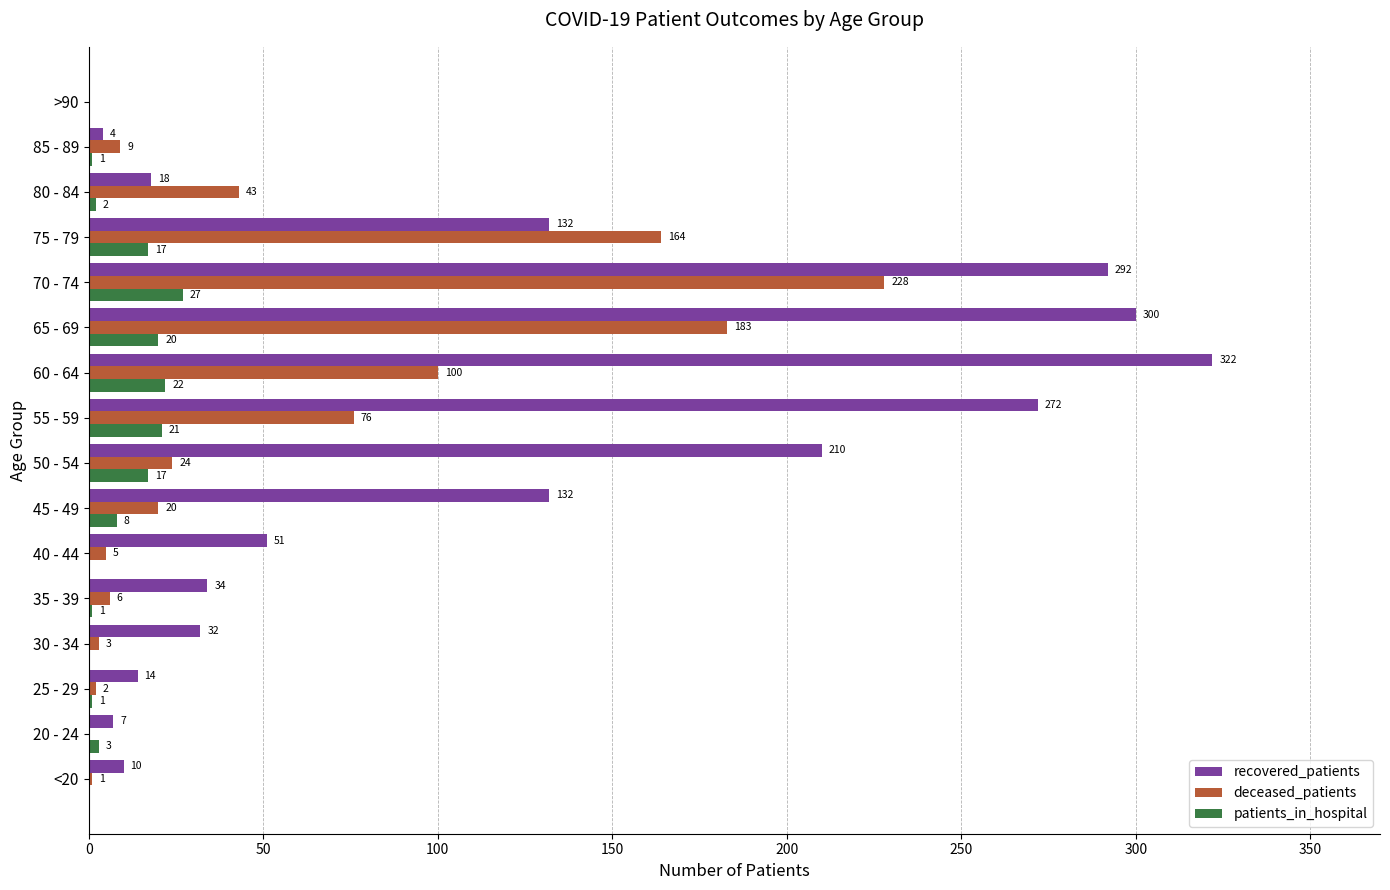

The value of recovered_patients at 65 - 69 is 300. True or false?

True